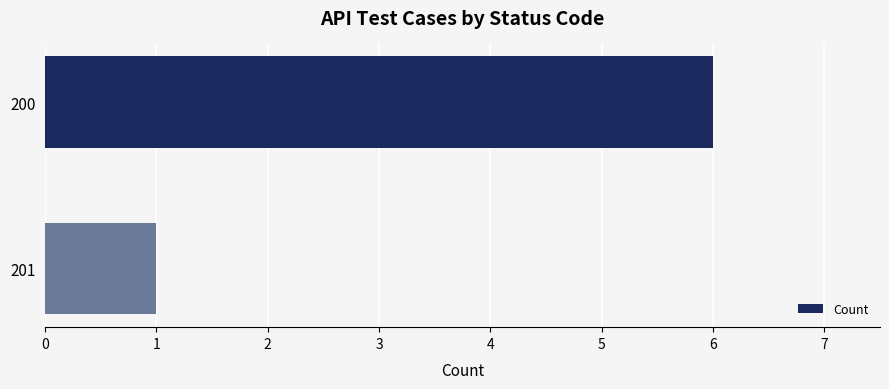

What is the value of the 2nd bar from the top?

1